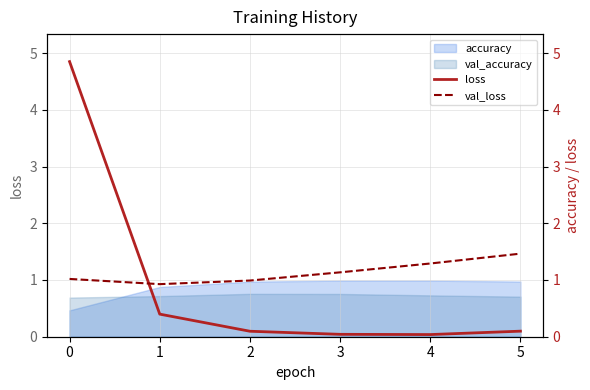

How many data points does each series have?

6